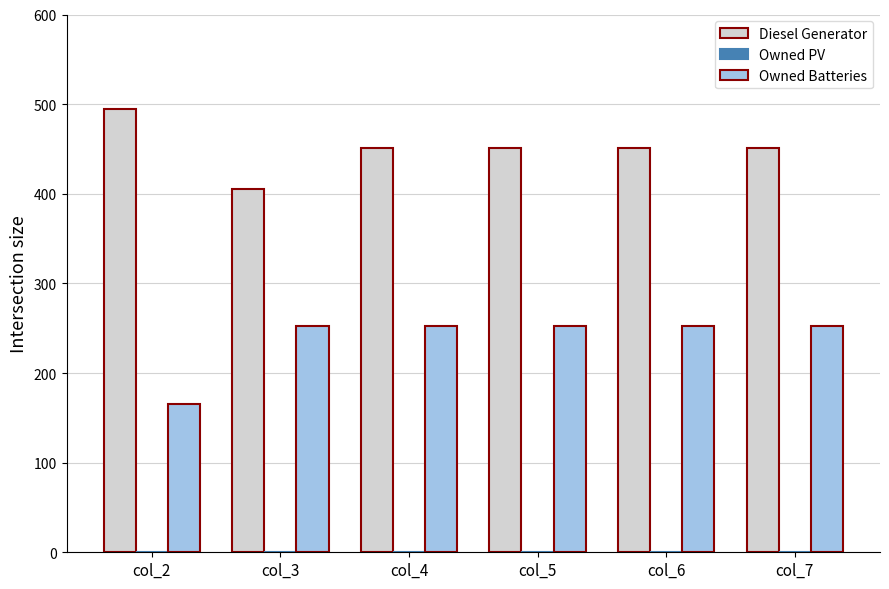

Rank the series by their maximum value, from lowest to highest.

Owned Batteries, Diesel Generator